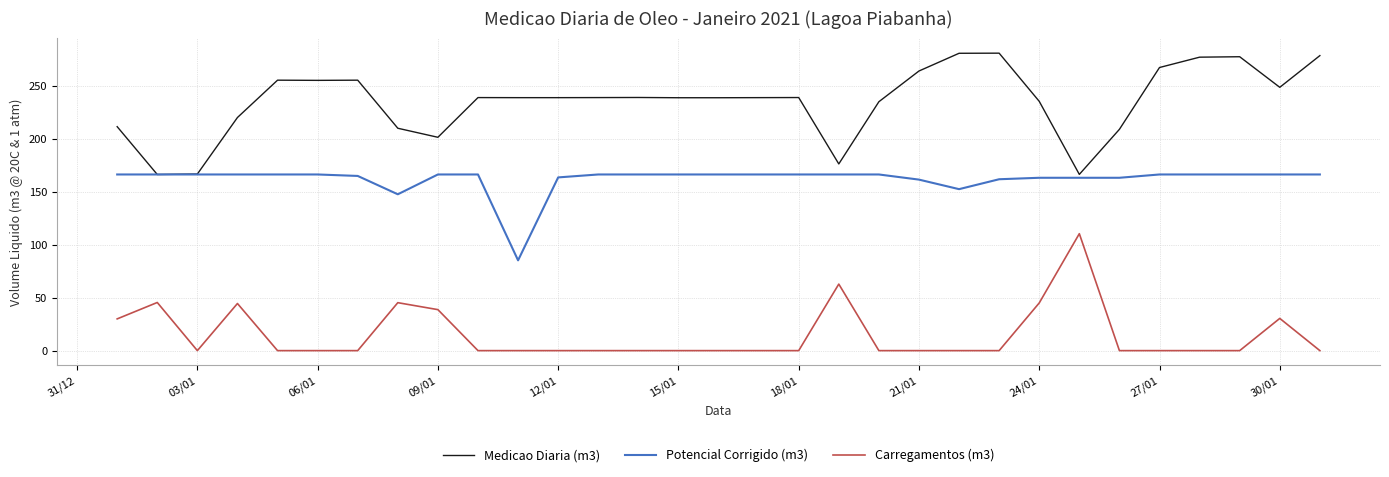

True or false: Medicao Diaria (m3) and Carregamentos (m3) cross at least once.

False